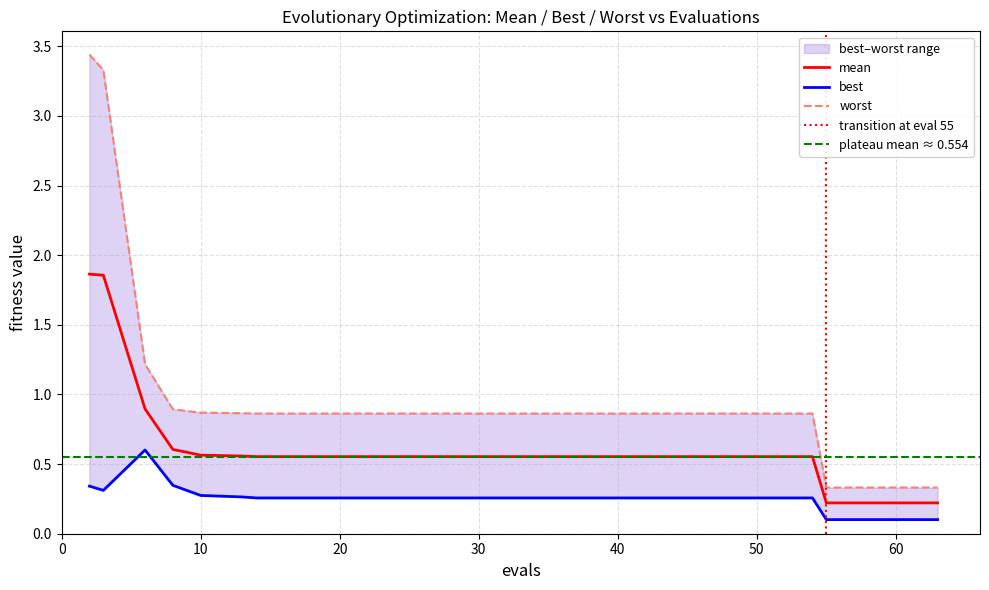

What is the lowest value of the best series?

0.1